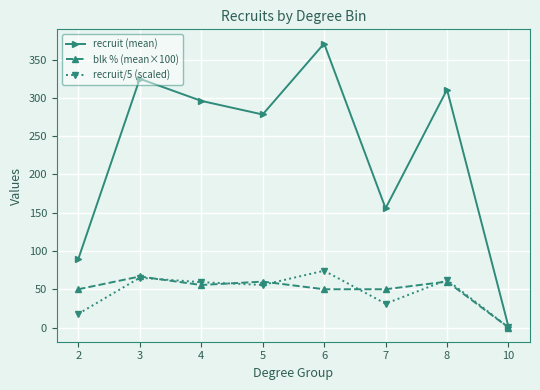

What is the value of the recruit (mean) point at the 4th from the left?

278.3